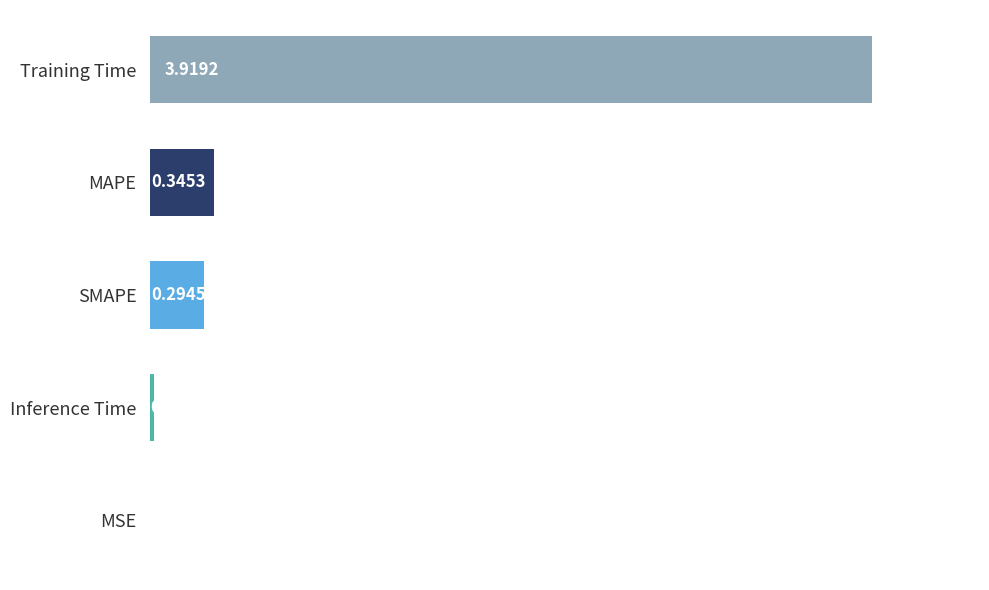

At which category does the chart reach its peak across all series?

Training Time